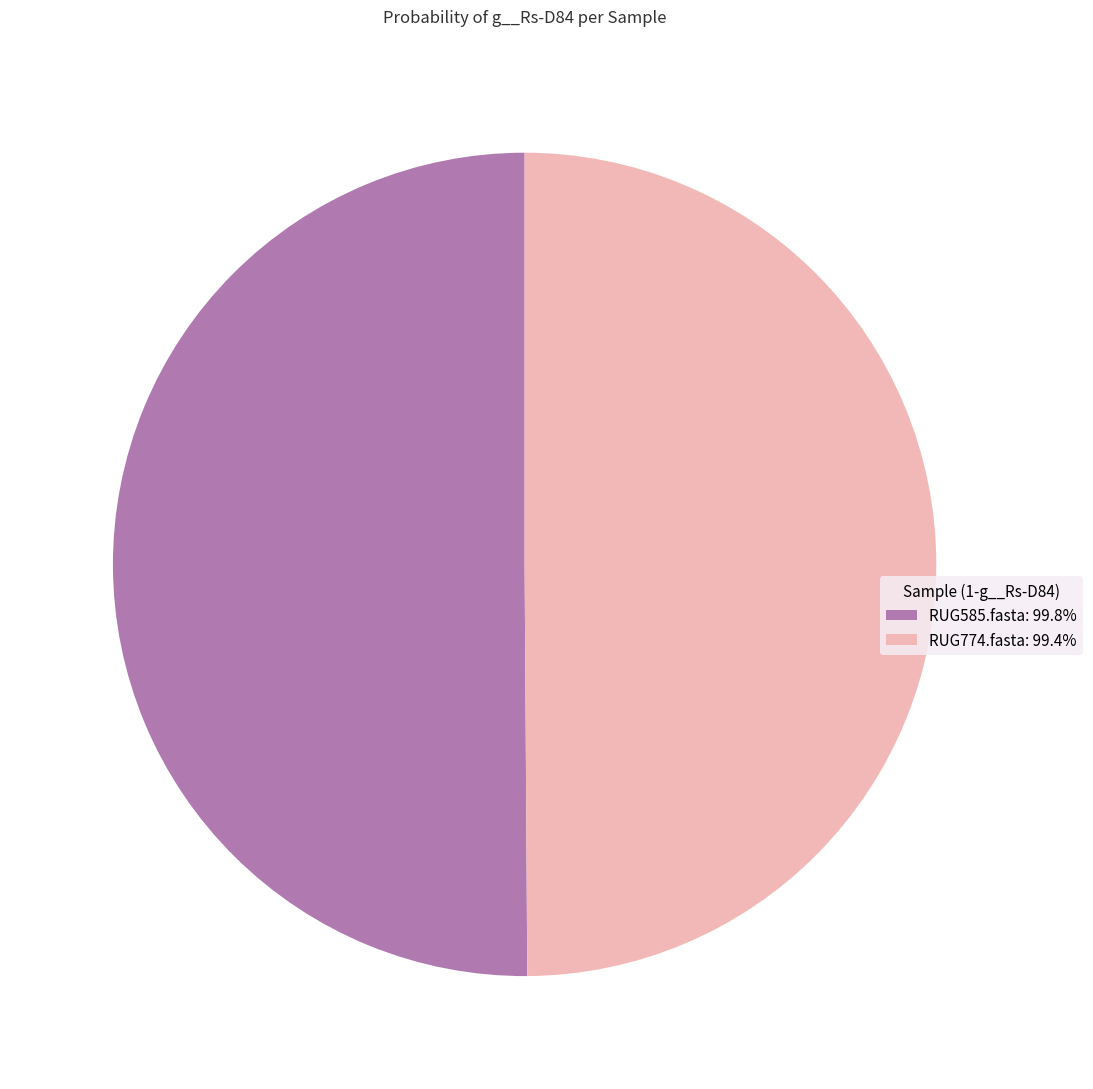

Combined, do RUG585.fasta: 99.8% and RUG774.fasta: 99.4% account for over 50%?

Yes